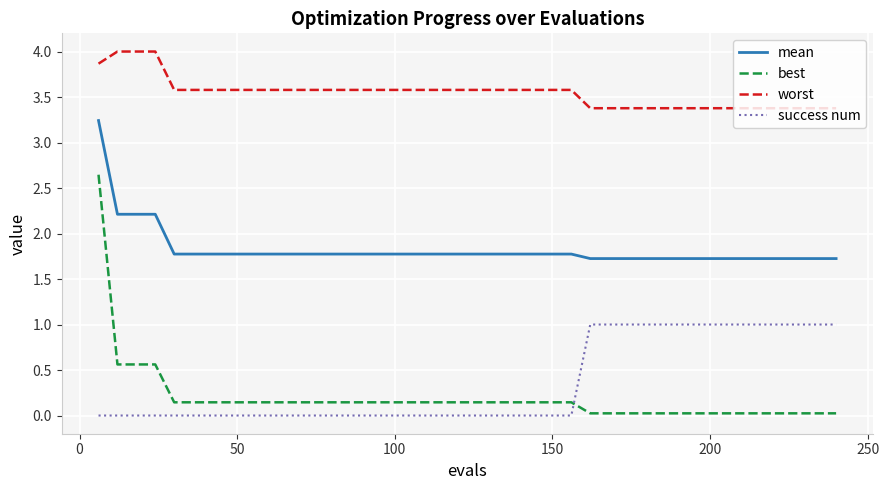

Which series ends up on top after the final intersection of success num and best?

success num